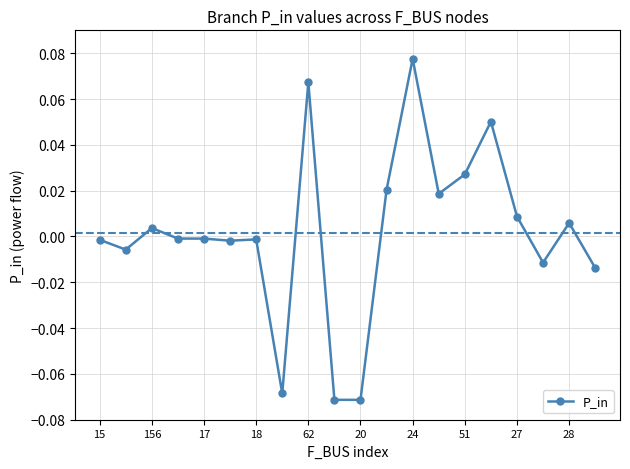

True or false: the data has more than 0 interior local peaks.

True